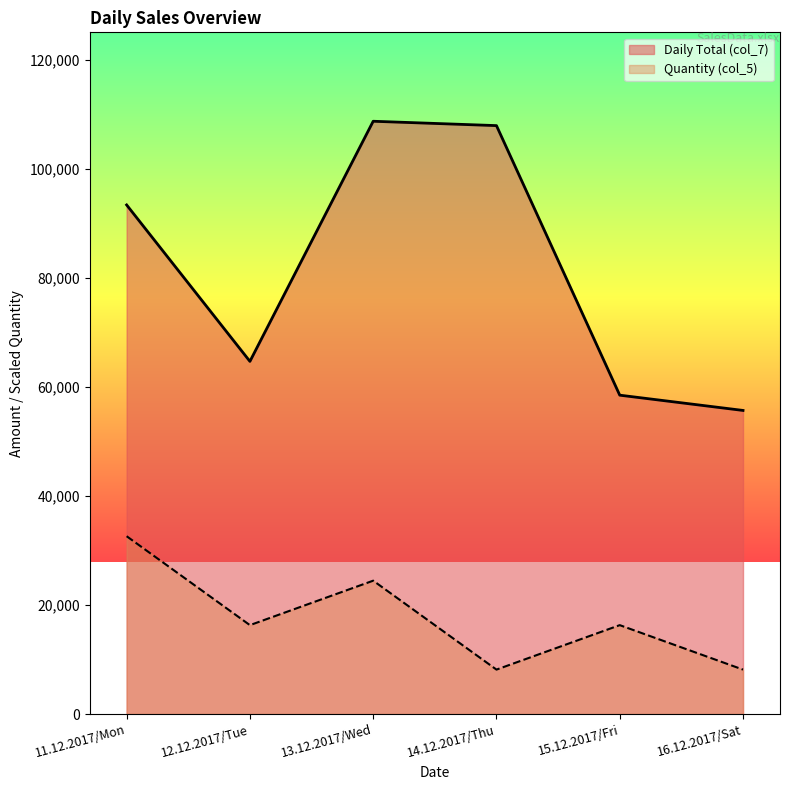

What is the value of the Quantity (col_5) point at the 6th from the left?

8156.2